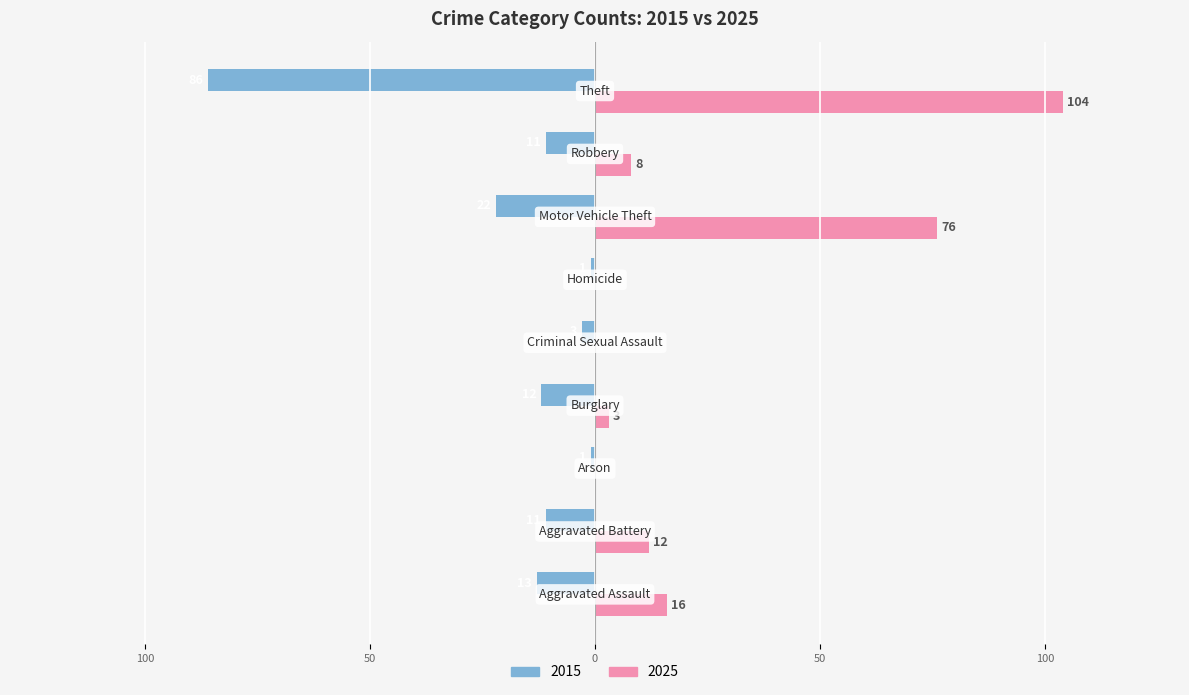

Reading right to left, what are all the values shown in this chart?

2015: Theft=-86	Robbery=-11	Motor Vehicle Theft=-22	Homicide=-1	Criminal Sexual Assault=-3	Burglary=-12	Arson=-1	Aggravated Battery=-11	Aggravated Assault=-13
2025: Theft=104	Robbery=8	Motor Vehicle Theft=76	Homicide=0	Criminal Sexual Assault=0	Burglary=3	Arson=0	Aggravated Battery=12	Aggravated Assault=16